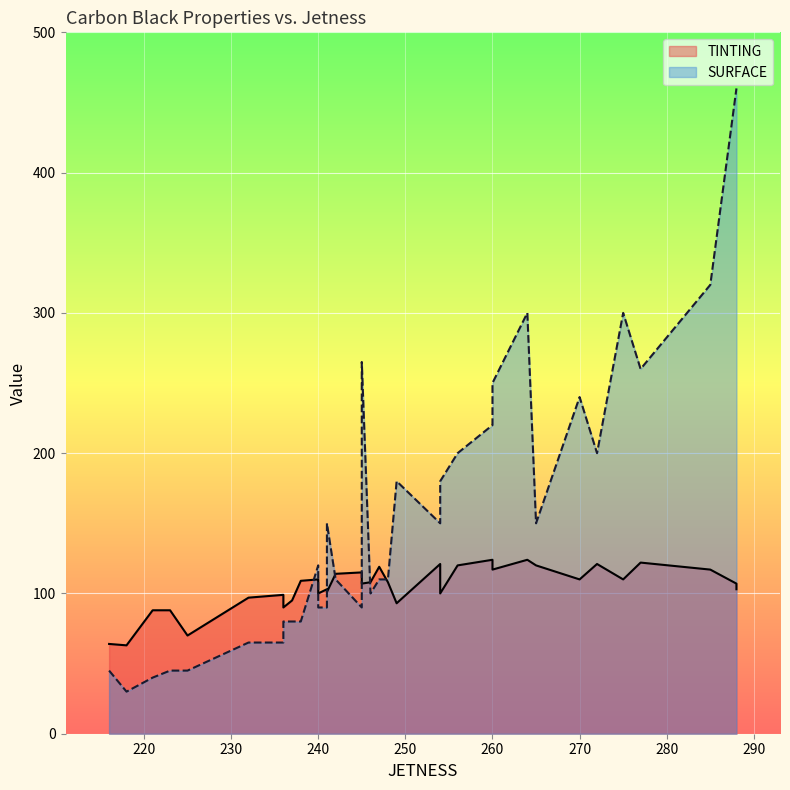

Where do TINTING and SURFACE first cross each other?

6 and 7